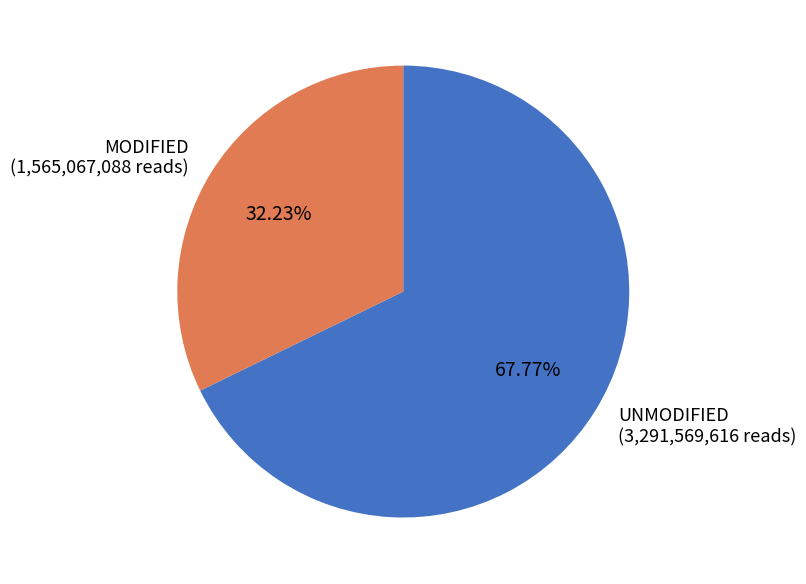

Which has a higher value, UNMODIFIED or MODIFIED?

UNMODIFIED